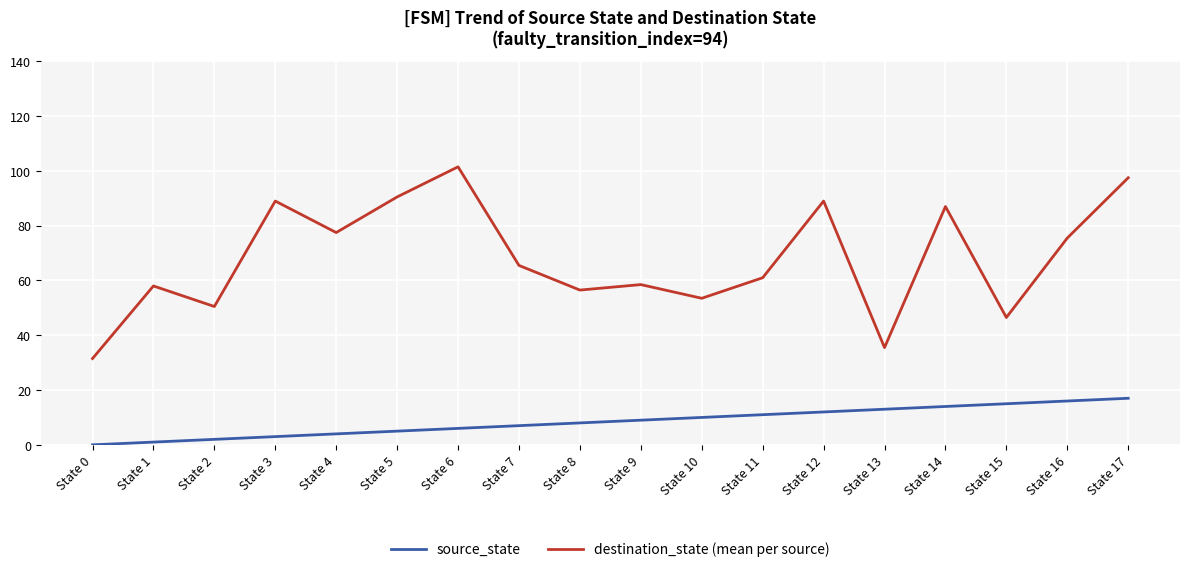

Which series has the widest spread of values?

destination_state (mean per source)